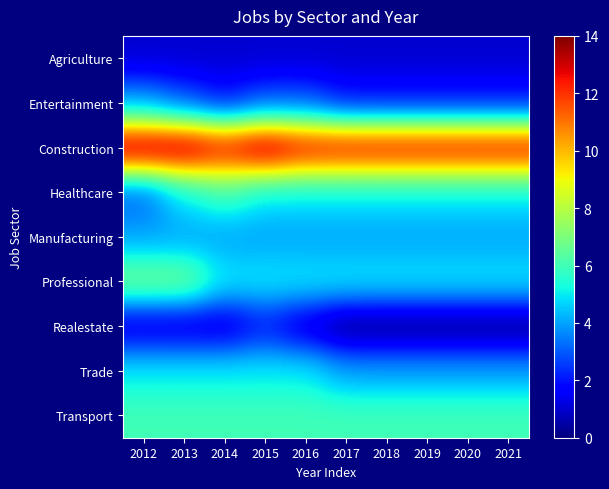

Which series has the largest total across all categories?

Construction